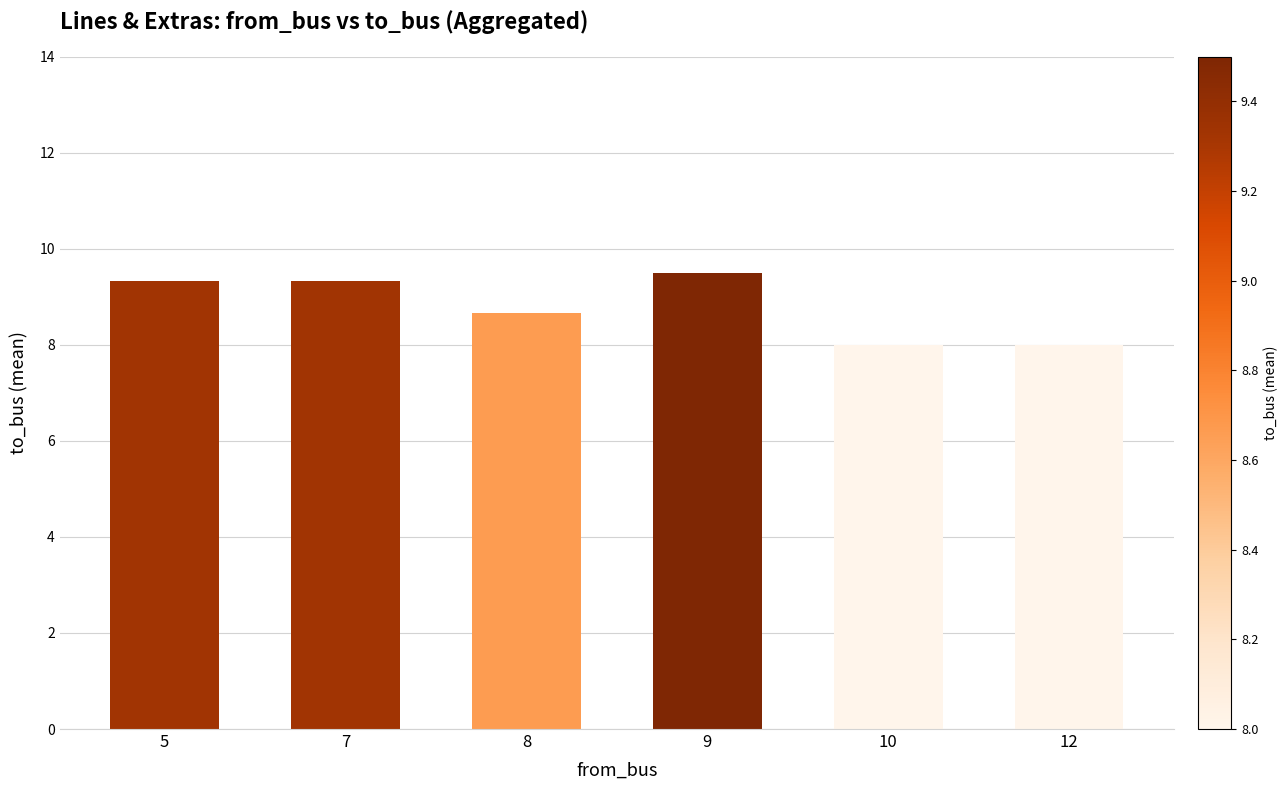

The chart shows a value of 2.0 at 10. True or false?

False